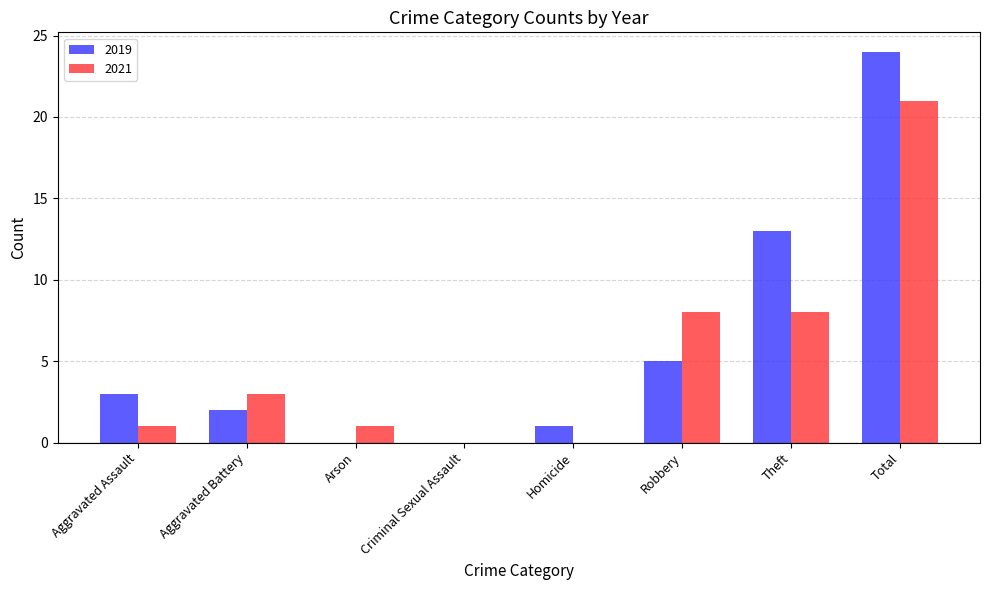

The value of 2019 at Homicide is 1. True or false?

True